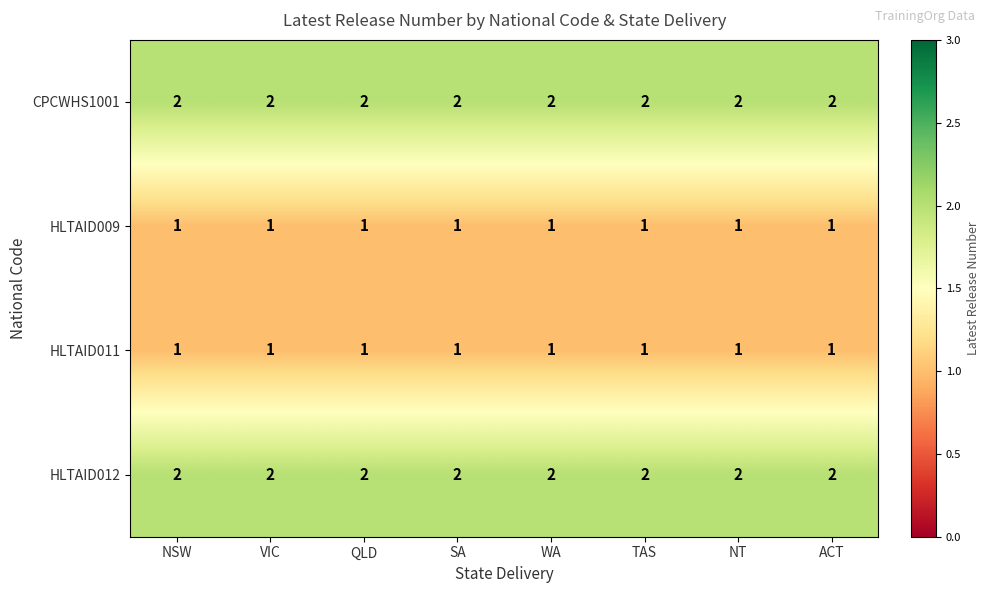

Is it true that CPCWHS1001 equals 3 at VIC?

False